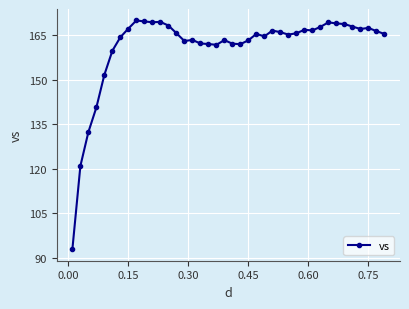

What is the sum of all values?

6441.3